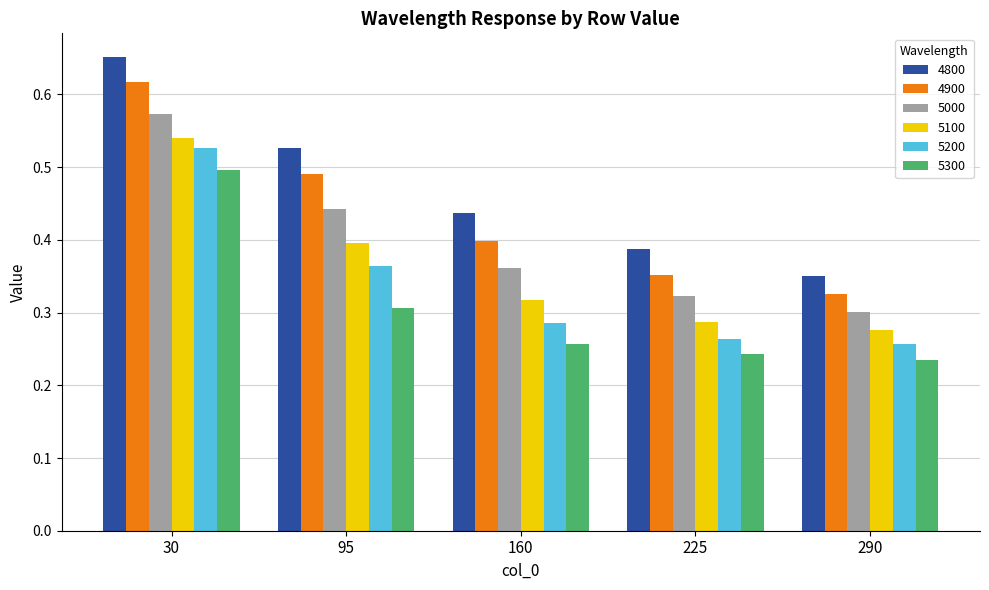

The 5100 series shows 0.3 at 160. True or false?

True